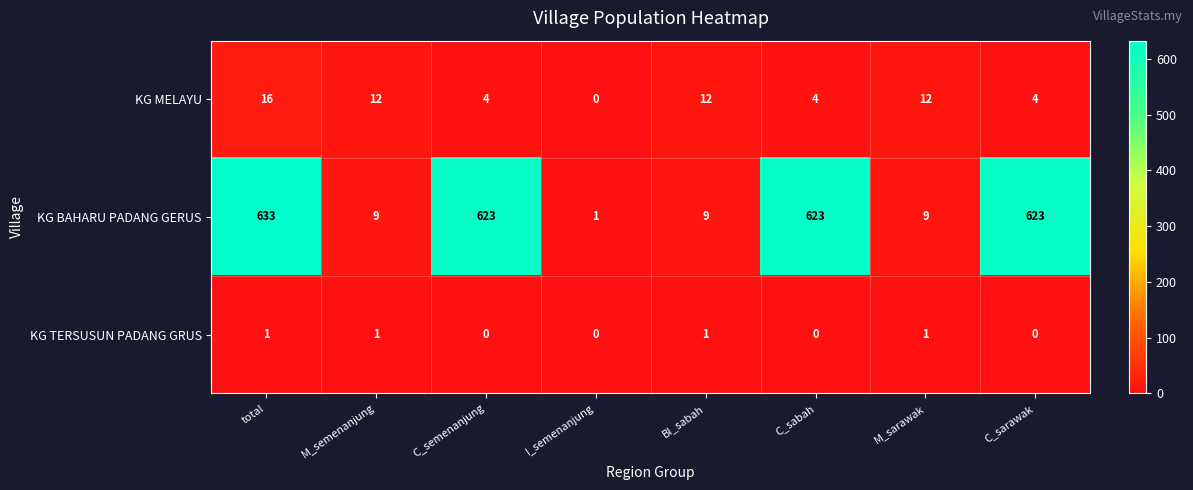

What is the difference between the highest and lowest values at total?

632